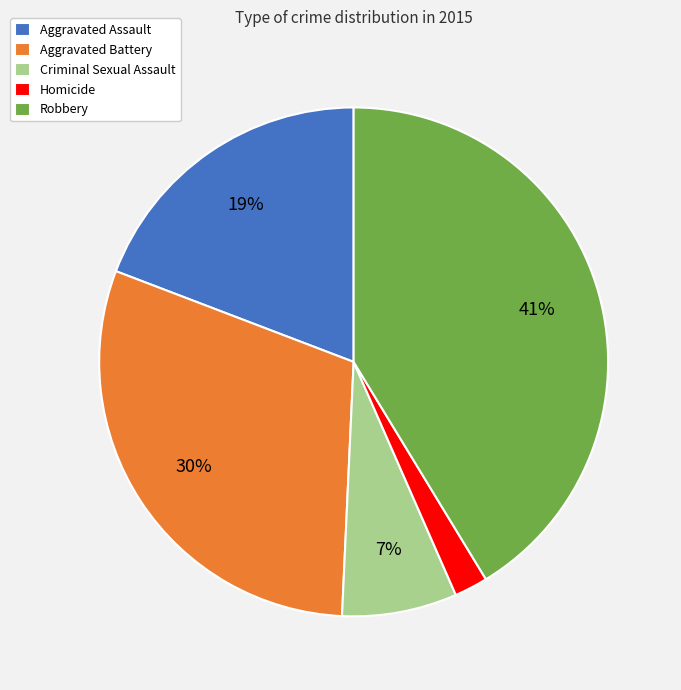

What percentage is the Criminal Sexual Assault slice, to the nearest percent?

7%